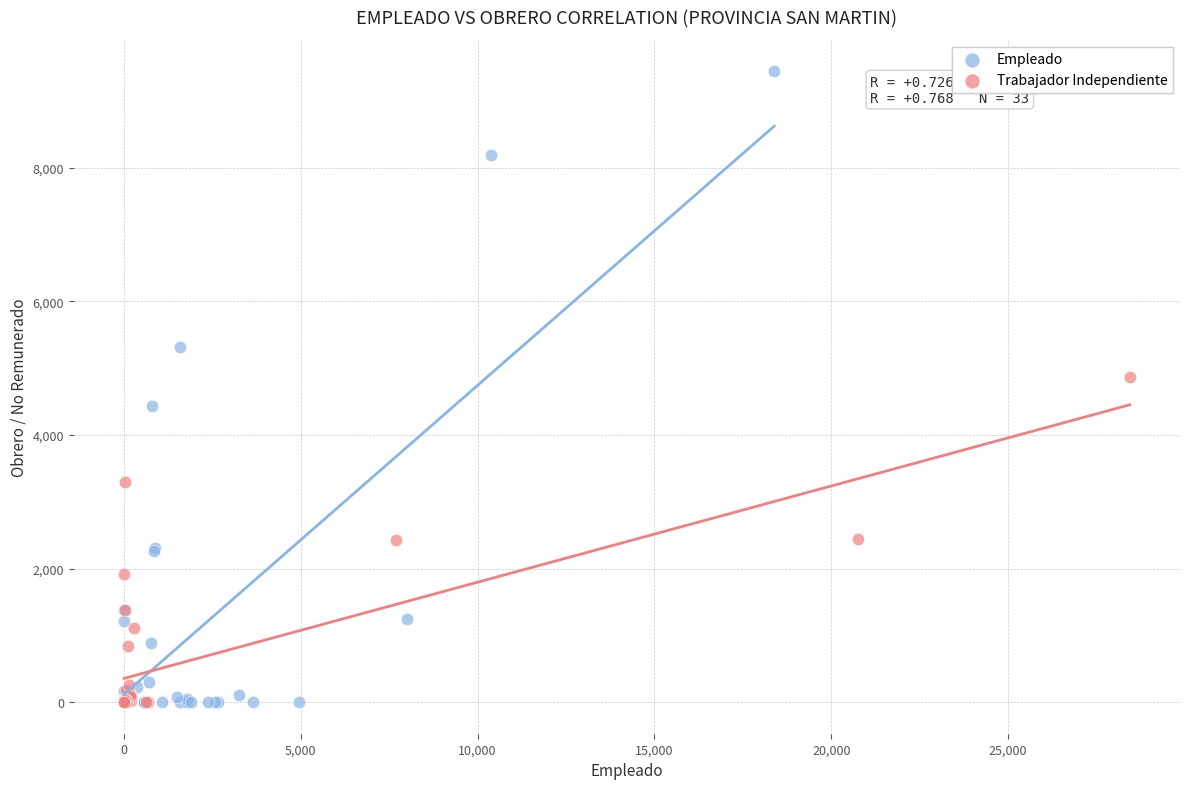

What are all the series names shown in the legend?

Empleado, Trabajador Independiente